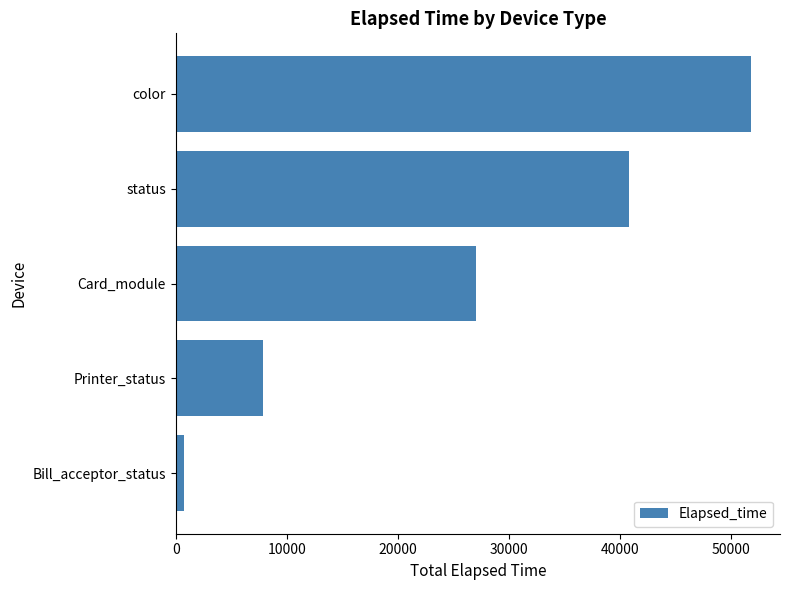

Reading top to bottom, transcribe all the data shown in this chart.

color=51777	status=40764	Card_module=26980	Printer_status=7843	Bill_acceptor_status=708